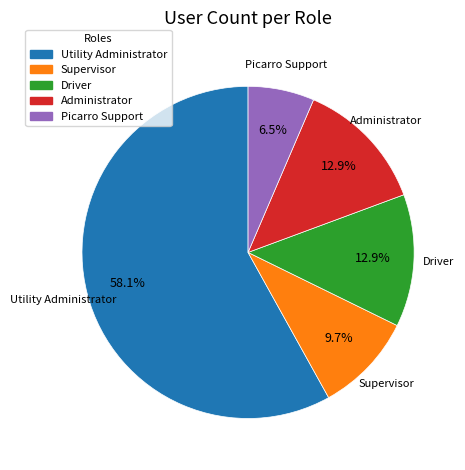

To the nearest percent, what is the difference between the largest and smallest slice percentages?

52%